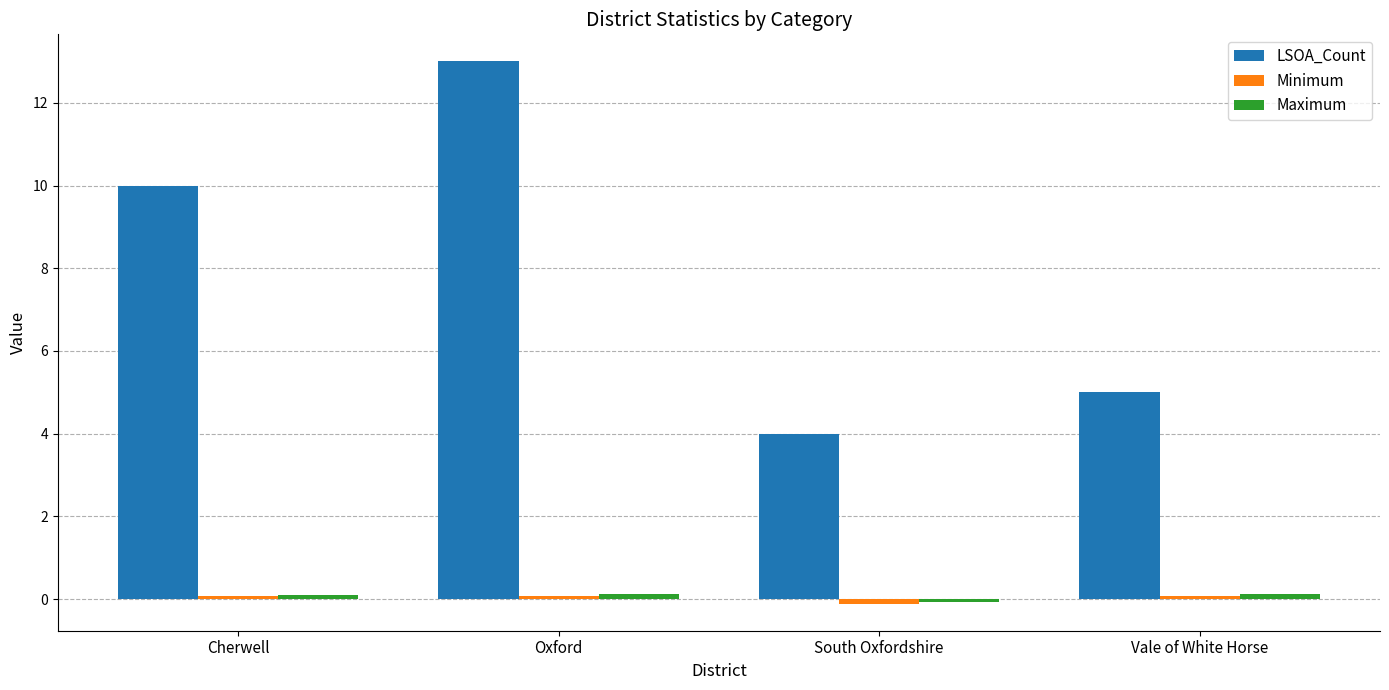

The value of LSOA_Count at Vale of White Horse is 3.0. True or false?

False